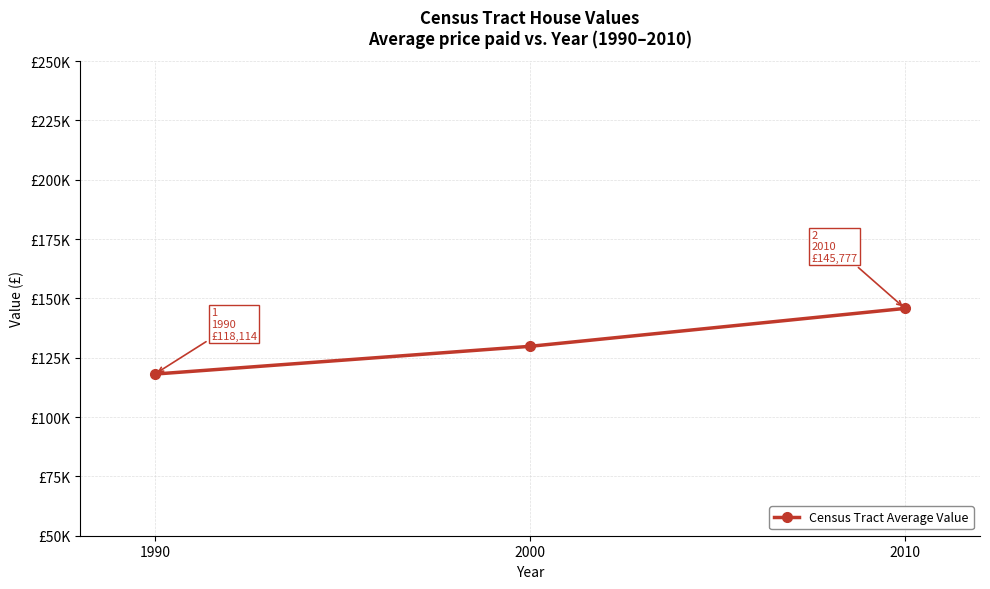

The chart shows a value of 129804.6 at 2000. True or false?

True